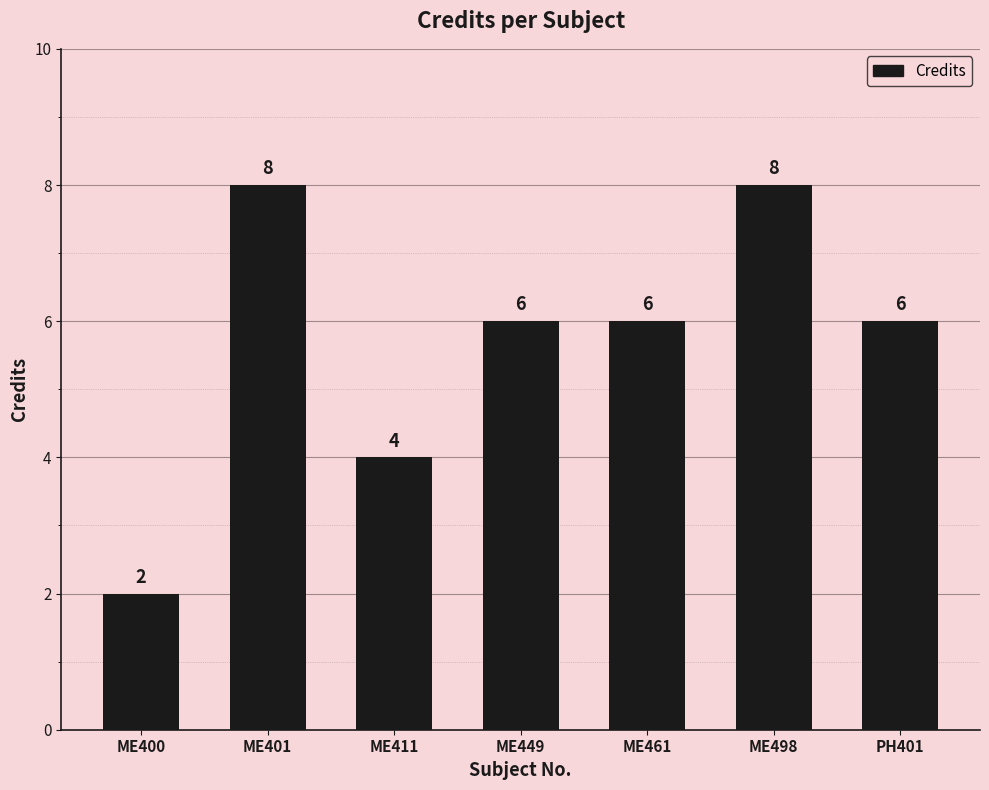

What is the difference between the second highest and minimum values?

6